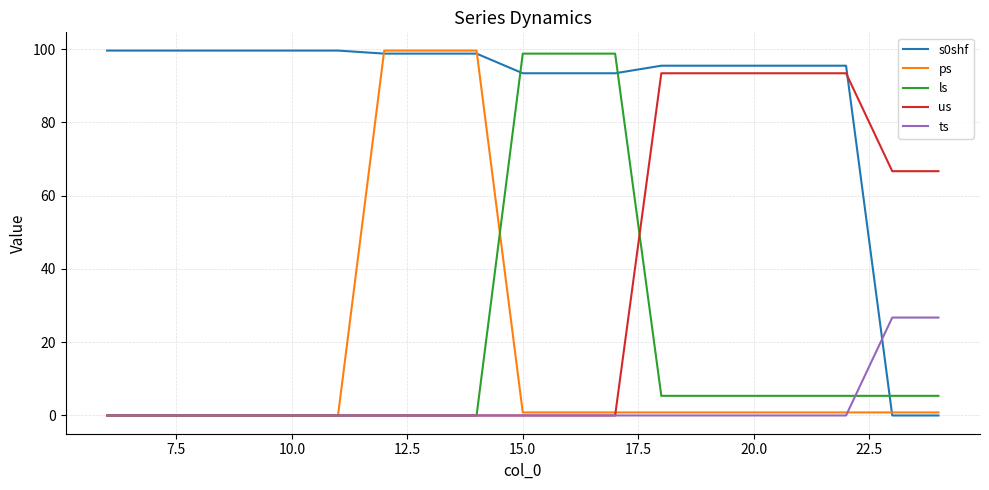

What is the greatest value displayed?

99.6